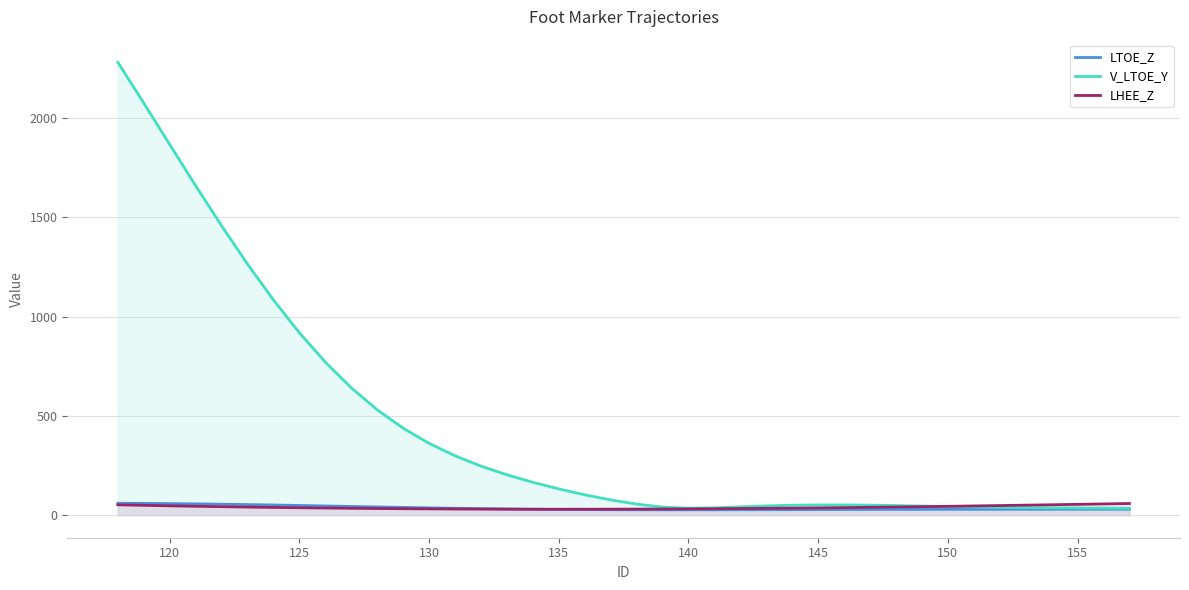

Which series has the largest total across all categories?

V_LTOE_Y